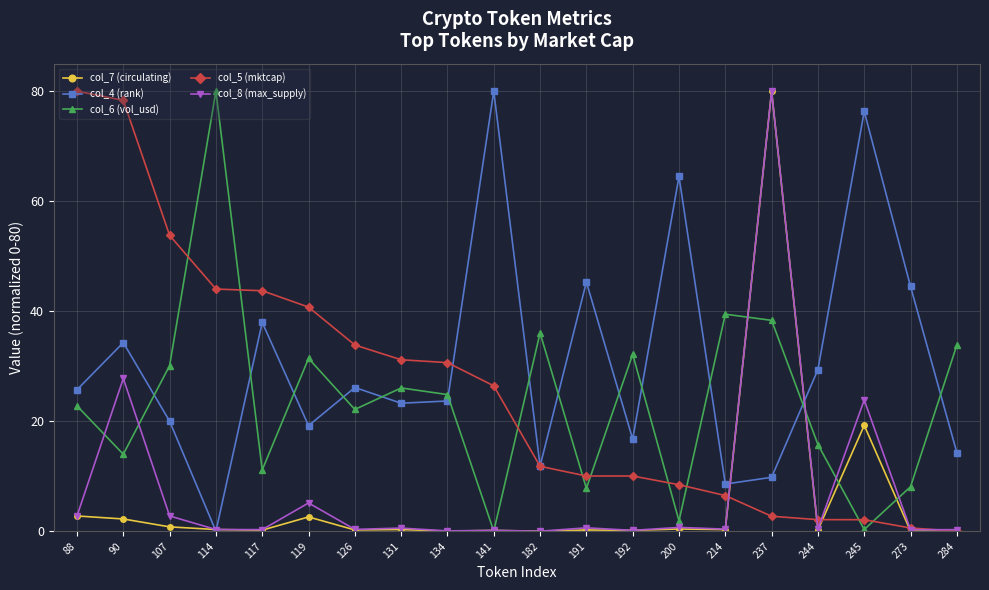

Is the value of col_8 (max_supply) at 244 greater than the value of col_6 (vol_usd) at 107?

No